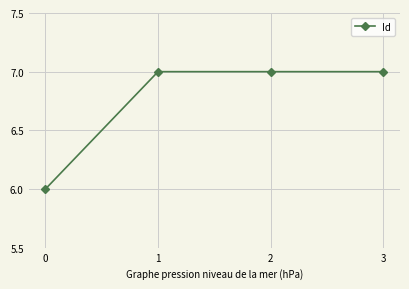

The value at 3 is 7. True or false?

True